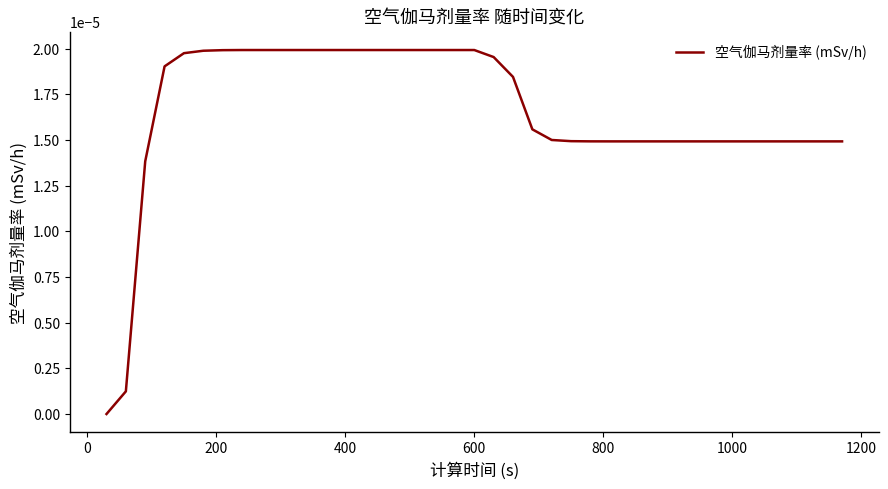

Does the chart display data point markers on the line(s)?

No